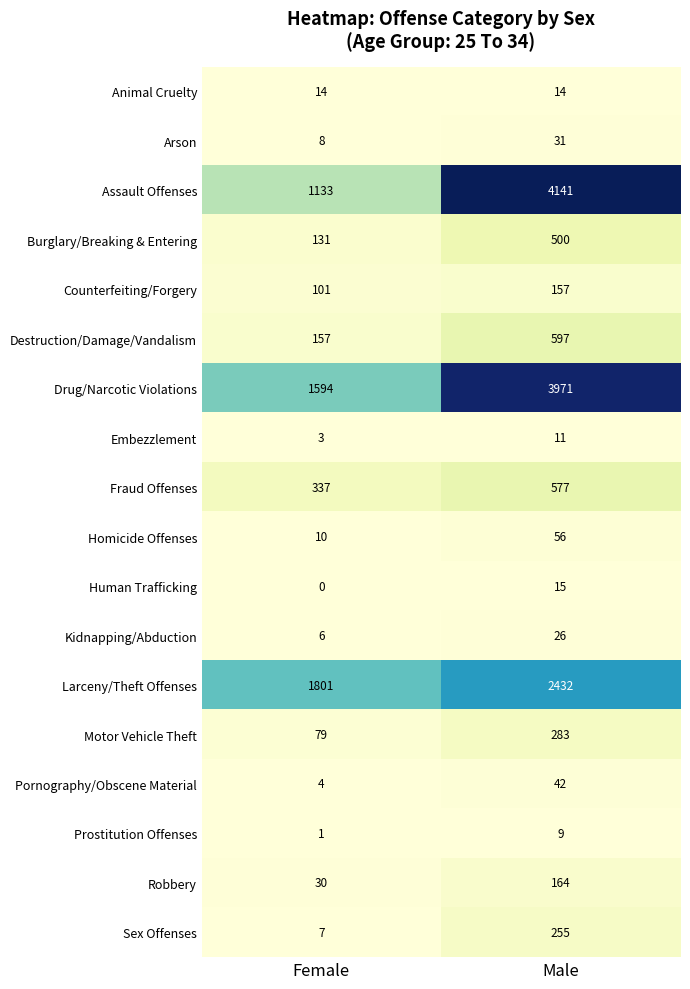

At which category is the sum across all series the highest?

Male